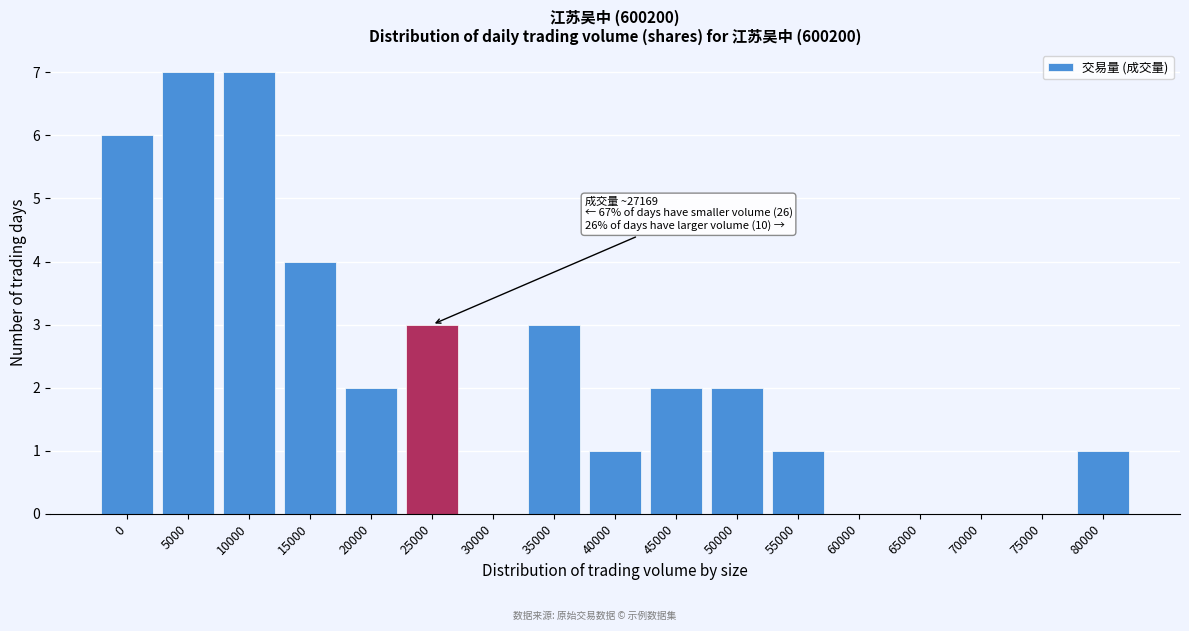

Reading left to right, extract all data points from this chart.

0=6	5000=7	10000=7	15000=4	20000=2	25000=3	30000=0	35000=3	40000=1	45000=2	50000=2	55000=1	60000=0	65000=0	70000=0	75000=0	80000=1